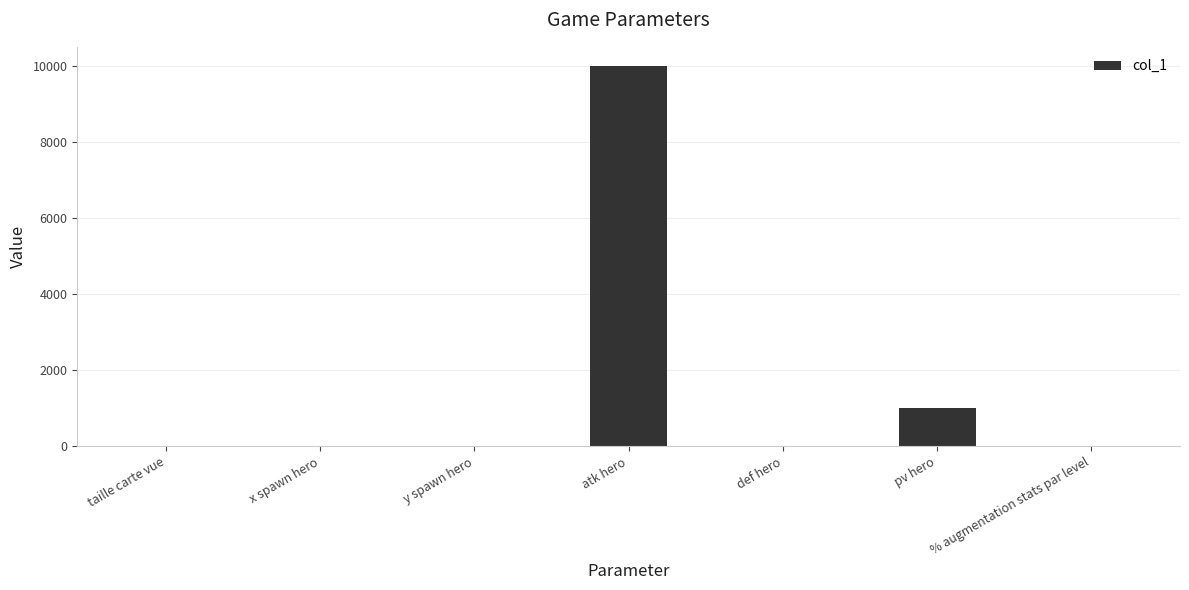

True or false: the data shows 16019 at atk hero.

False